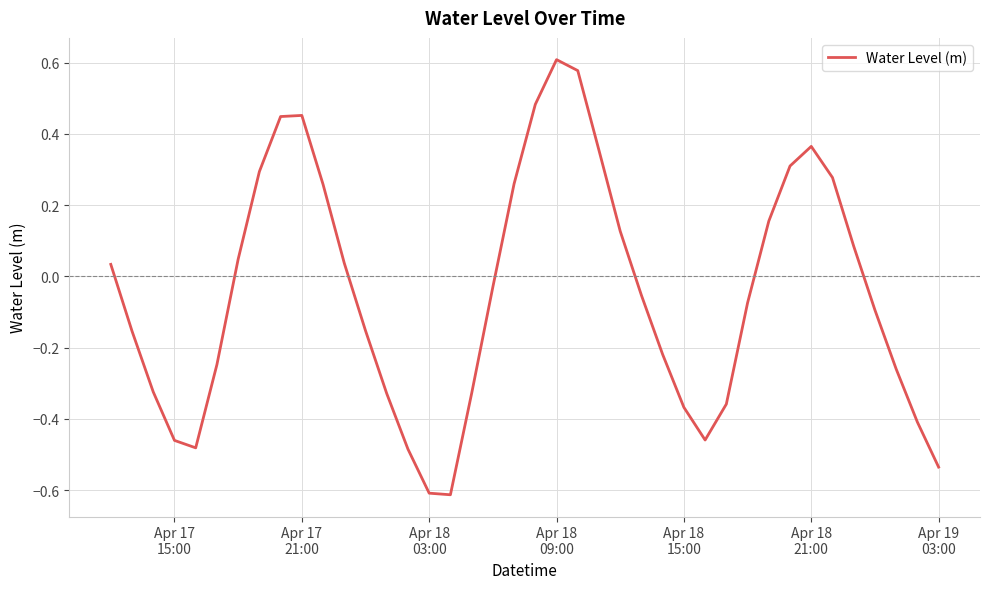

What is the minimum value shown in the chart?

-0.6